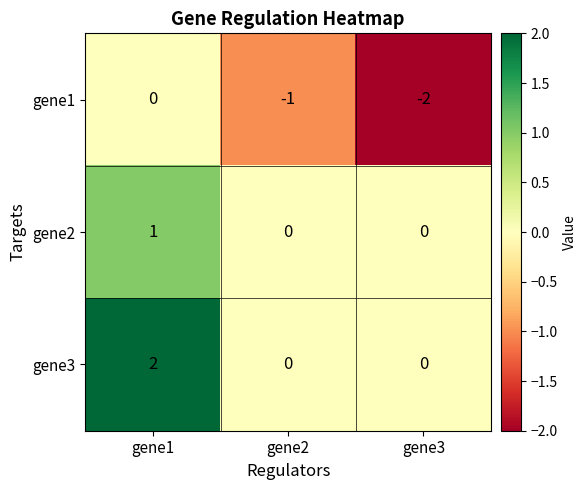

Is it true that gene1 equals -3 at gene3?

False